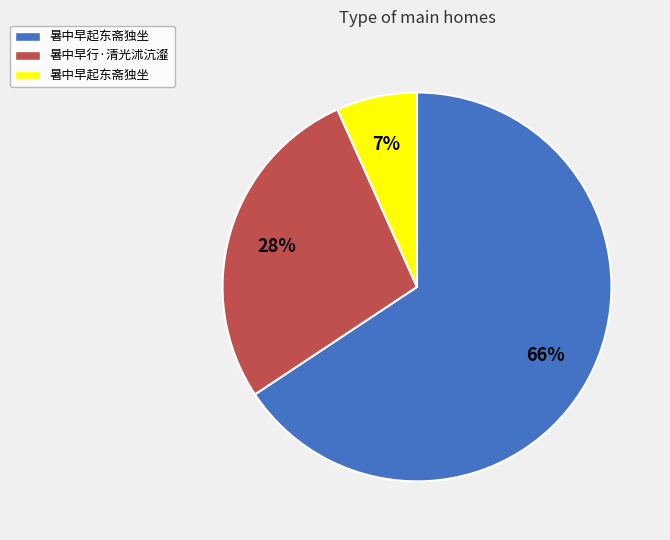

To the nearest percent, what is the average slice percentage?

33%